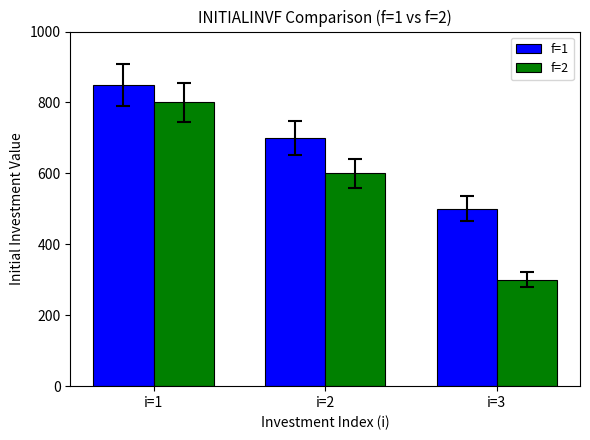

Rank the series by their maximum value, from lowest to highest.

f=2, f=1